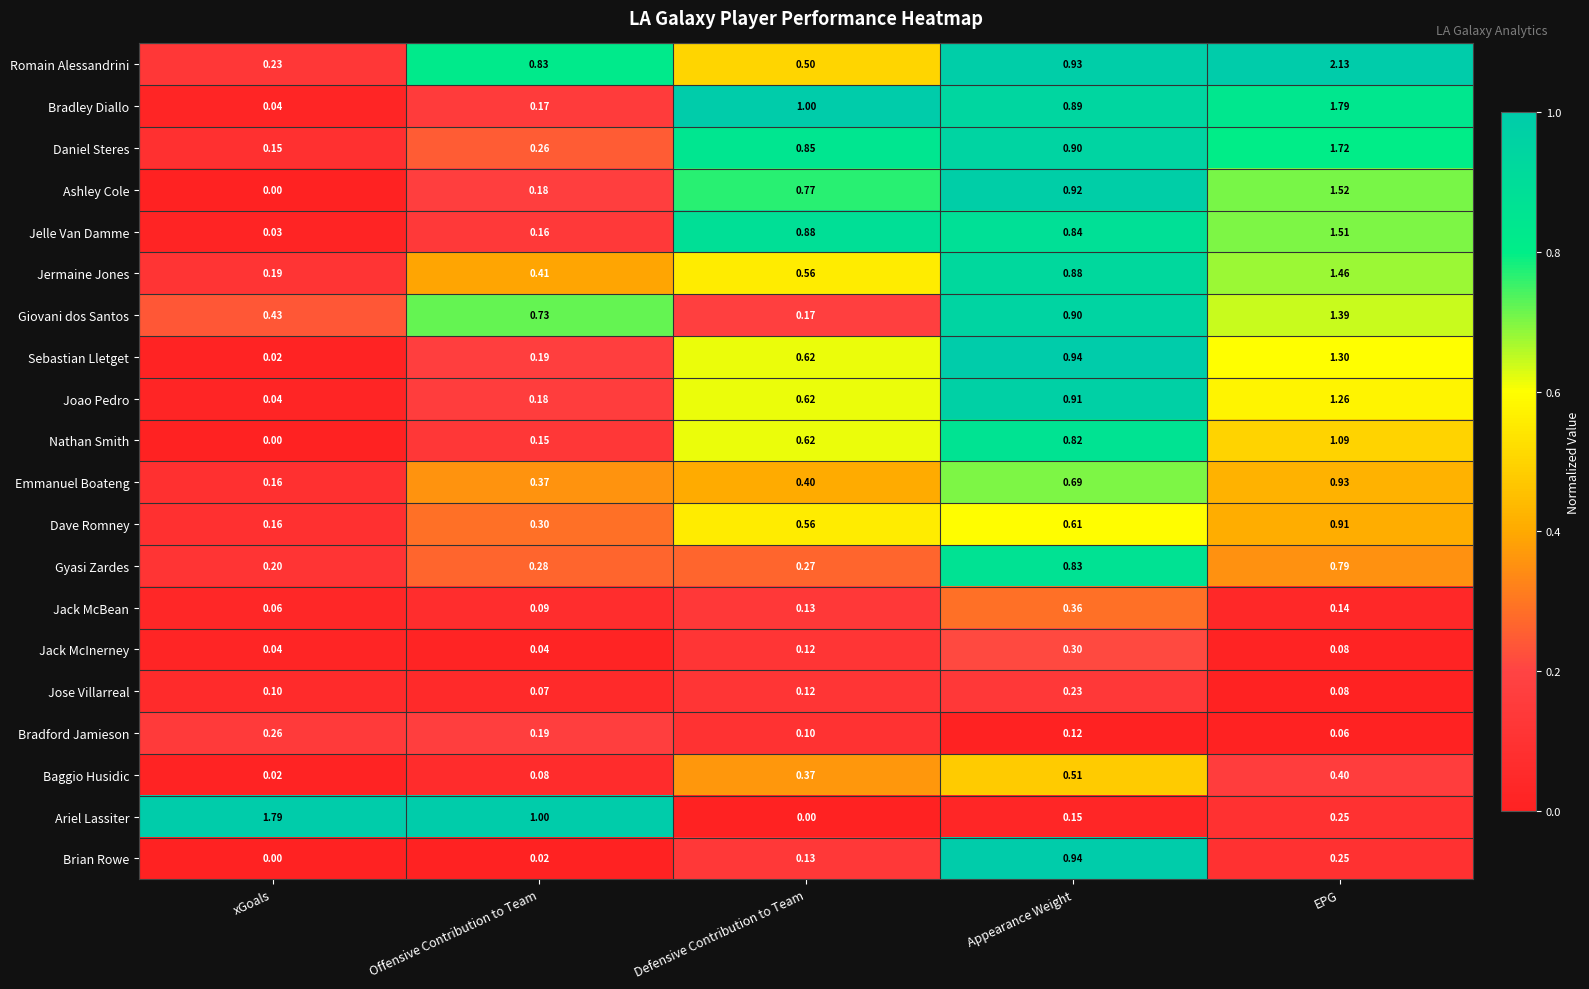

At which category does the chart reach its peak across all series?

EPG